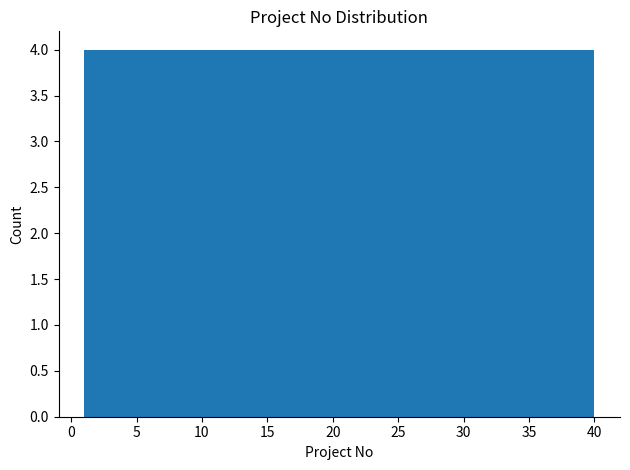

Reading left to right, list every bar in this chart as the range it spans on the x-axis followed by its height. Neither the bar edges nor the heights are printed on the chart, so give them approximately, as read against the axes.

1.0 to 4.9: 4
4.9 to 8.8: 4
8.8 to 12.7: 4
12.7 to 16.6: 4
16.6 to 20.5: 4
20.5 to 24.4: 4
24.4 to 28.3: 4
28.3 to 32.2: 4
32.2 to 36.1: 4
36.1 to 40.0: 4